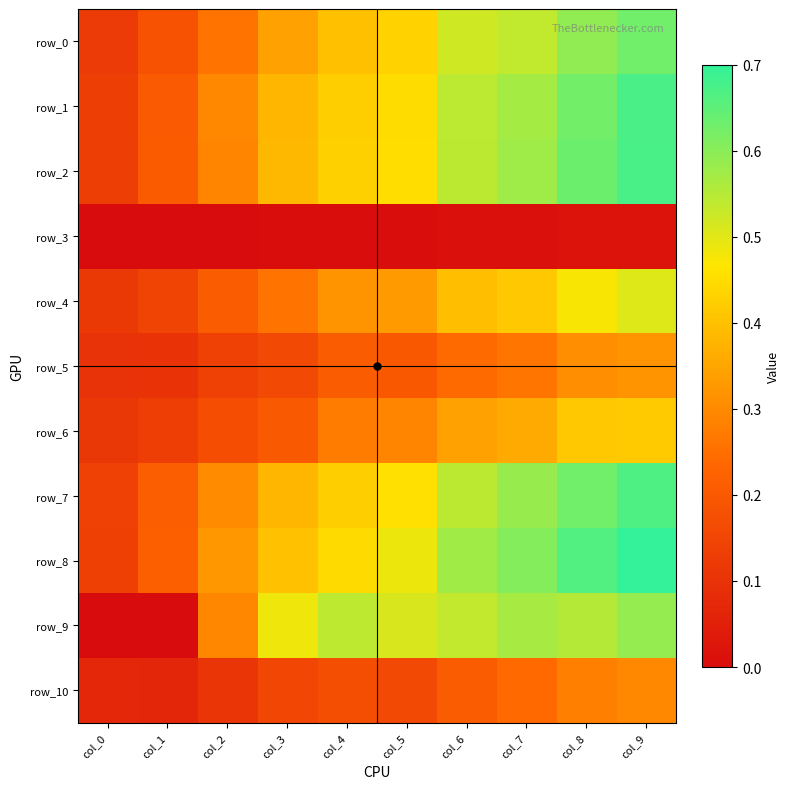

What is the difference between the maximum and minimum values in the row_0 series?

0.5